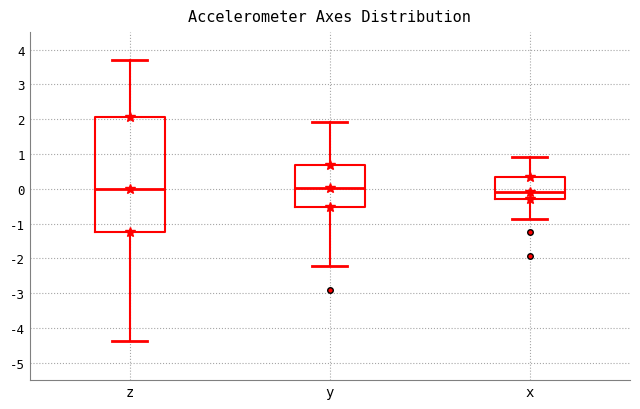

Reading left to right, transcribe this box plot: for each box, give where its median line is, the range the box spans, and where its two whiskers end, as read against the y-axis. The values are not printed on the chart, so give them approximately, as read against the axis.

z: median 0.0, box -1.2 to 2.0, whiskers -4.4 to 3.7
y: median 0.0, box -0.5 to 0.7, whiskers -2.2 to 1.9
x: median -0.1, box -0.3 to 0.3, whiskers -0.9 to 0.9